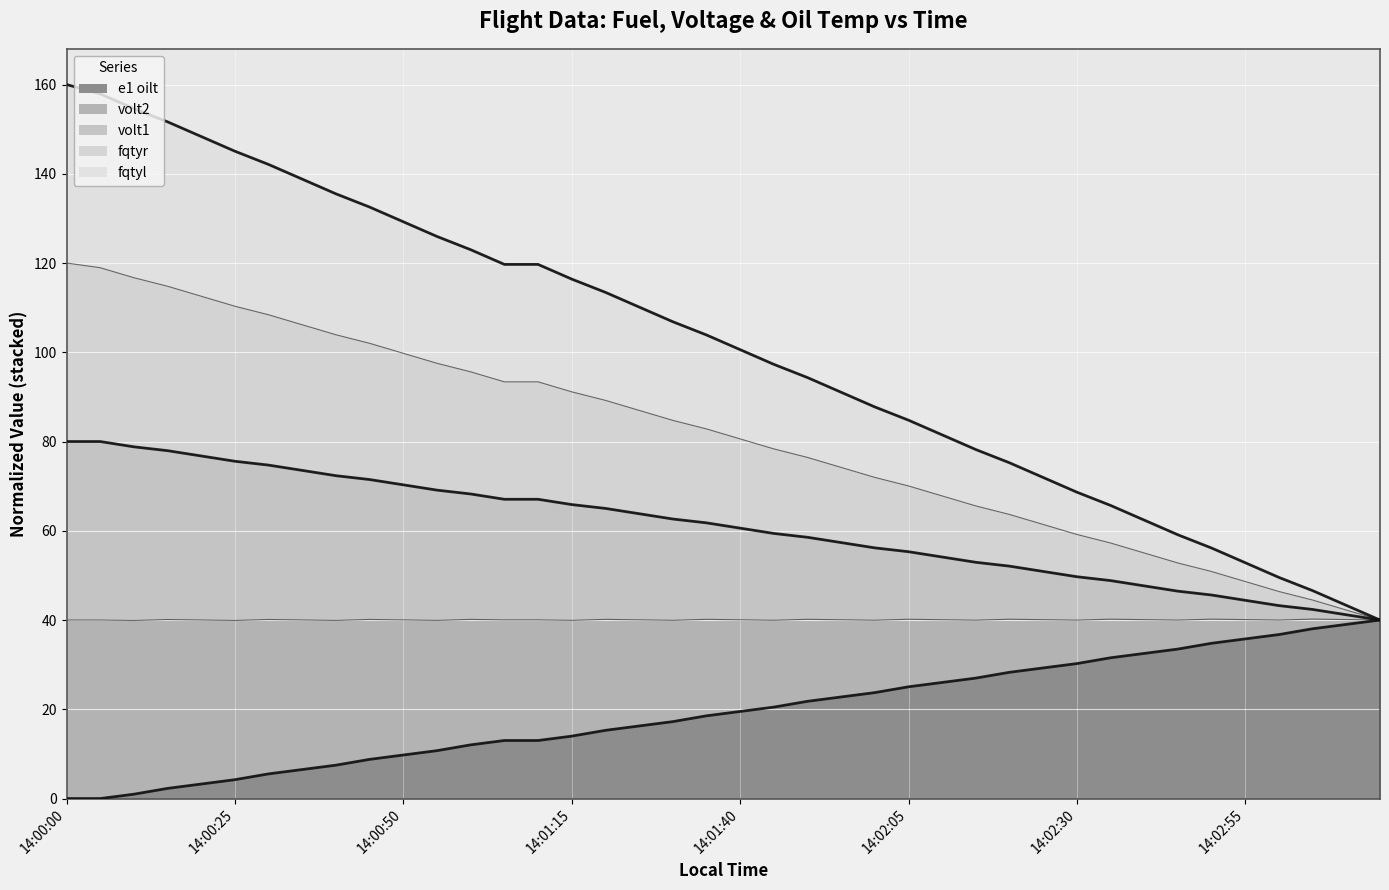

Is the value of volt1 at 14:03:00 greater than the value of fqtyr at 14:02:05?

No